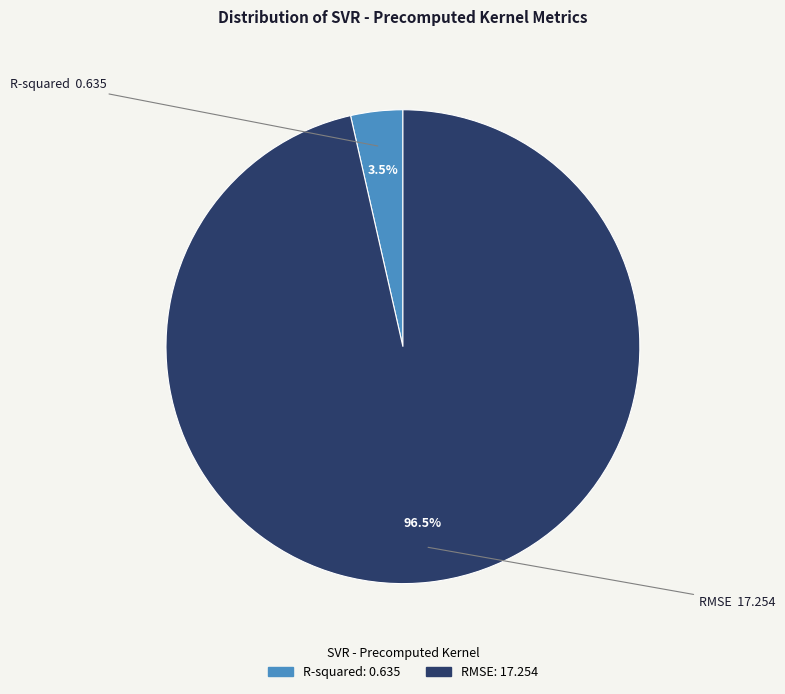

To the nearest percent, what is the combined percentage of RMSE and R-squared?

100%